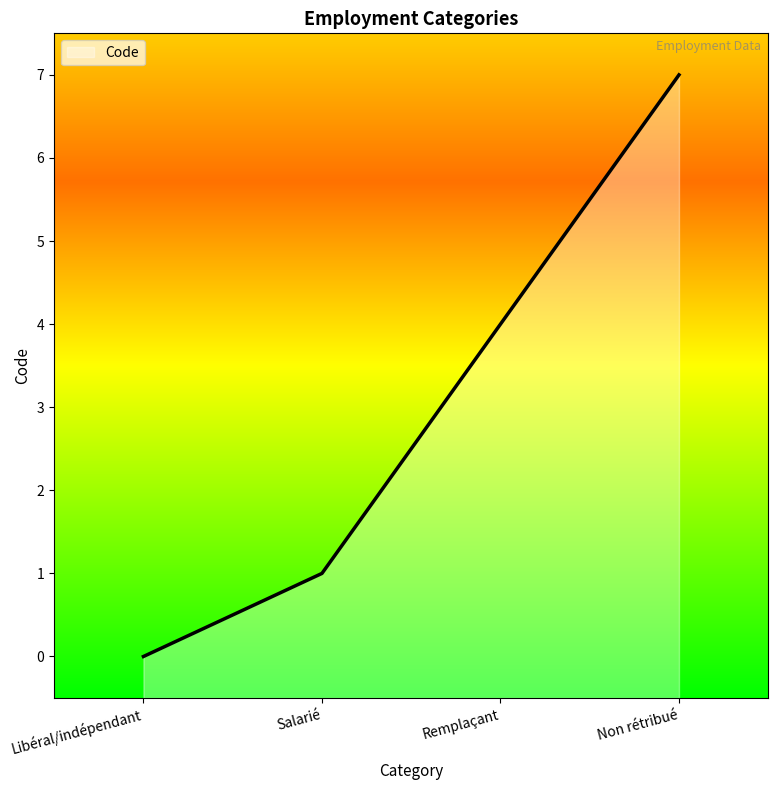

Between Non rétribué and Salarié, which is larger?

Non rétribué